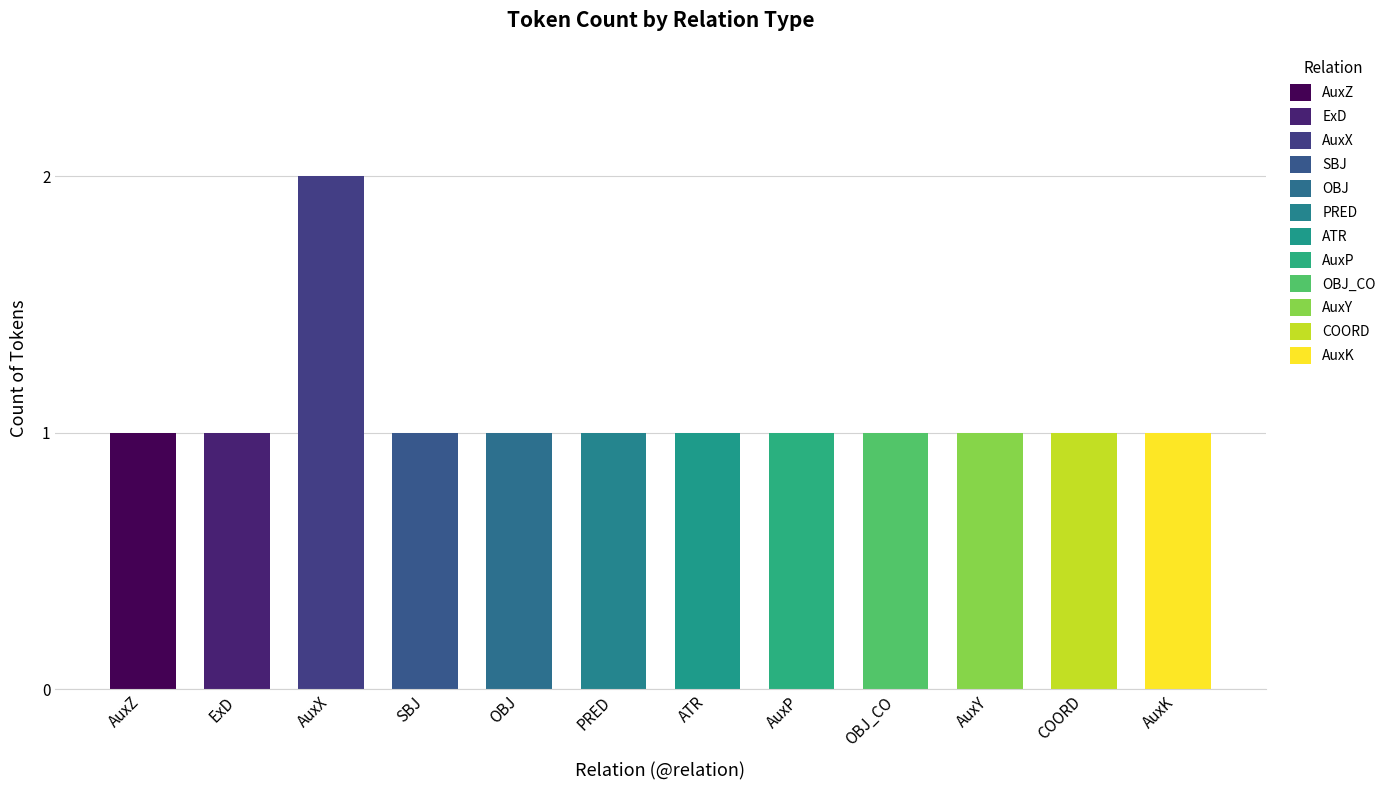

Is it true that the value at ExD is 2?

False